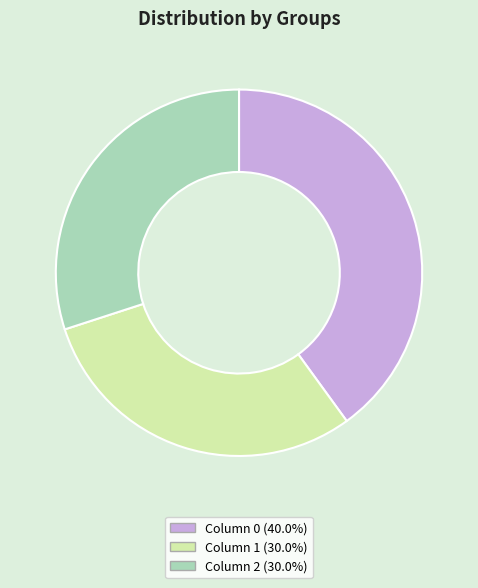

Combined, do Column 0 (40.0%) and Column 2 (30.0%) account for over 50%?

Yes